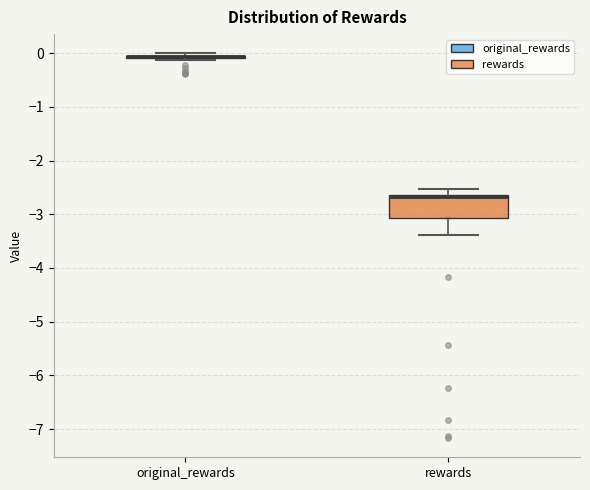

Reading left to right, read every box against the y-axis: the position of its median line, the range the box covers, and the ends of its whiskers. The values are not printed on the chart, so give them approximately, as read against the axis.

original_rewards: box collapsed to a line at -0.1, whiskers -0.1 to 0.0
rewards: median -2.7, box -3.1 to -2.6, whiskers -3.4 to -2.5